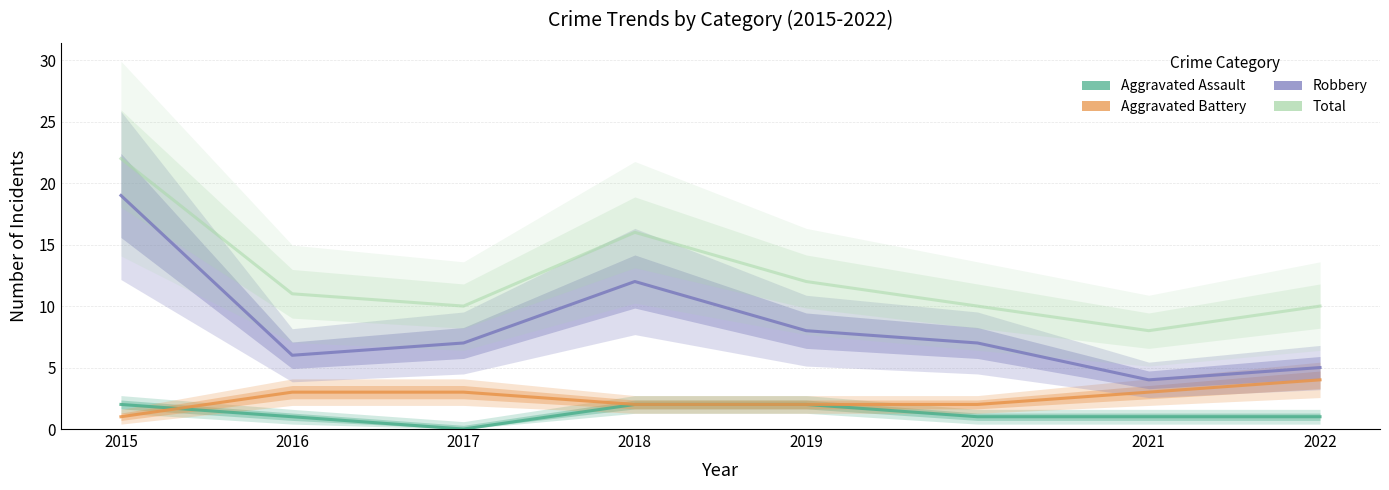

Reading right to left, list all the values displayed in this chart.

Aggravated Assault: 2022=1	2021=1	2020=1	2019=2	2018=2	2017=0	2016=1	2015=2
Aggravated Battery: 2022=4	2021=3	2020=2	2019=2	2018=2	2017=3	2016=3	2015=1
Robbery: 2022=5	2021=4	2020=7	2019=8	2018=12	2017=7	2016=6	2015=19
Total: 2022=10	2021=8	2020=10	2019=12	2018=16	2017=10	2016=11	2015=22